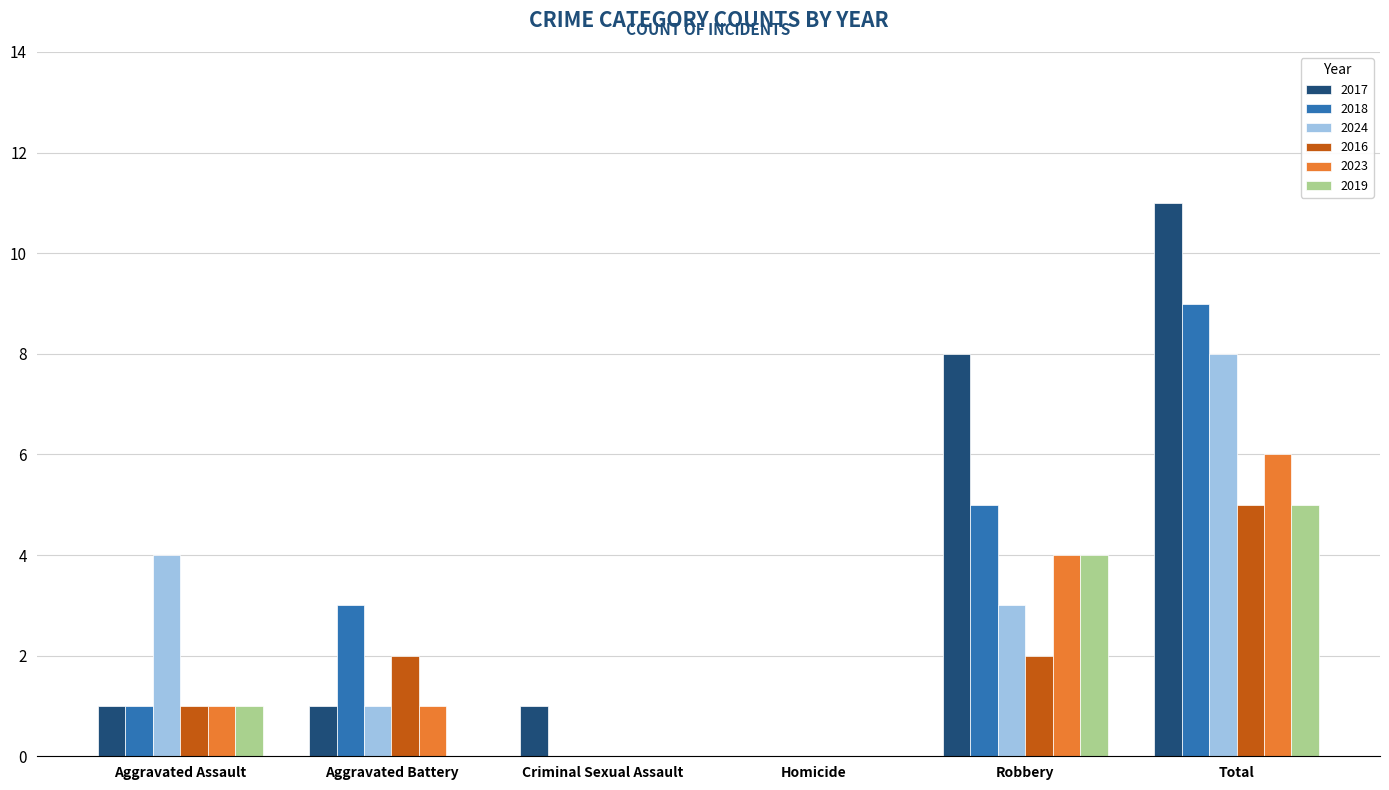

Reading left to right, list all the values displayed in this chart.

2017: Aggravated Assault=1	Aggravated Battery=1	Criminal Sexual Assault=1	Homicide=0	Robbery=8	Total=11
2018: Aggravated Assault=1	Aggravated Battery=3	Criminal Sexual Assault=0	Homicide=0	Robbery=5	Total=9
2024: Aggravated Assault=4	Aggravated Battery=1	Criminal Sexual Assault=0	Homicide=0	Robbery=3	Total=8
2016: Aggravated Assault=1	Aggravated Battery=2	Criminal Sexual Assault=0	Homicide=0	Robbery=2	Total=5
2023: Aggravated Assault=1	Aggravated Battery=1	Criminal Sexual Assault=0	Homicide=0	Robbery=4	Total=6
2019: Aggravated Assault=1	Aggravated Battery=0	Criminal Sexual Assault=0	Homicide=0	Robbery=4	Total=5